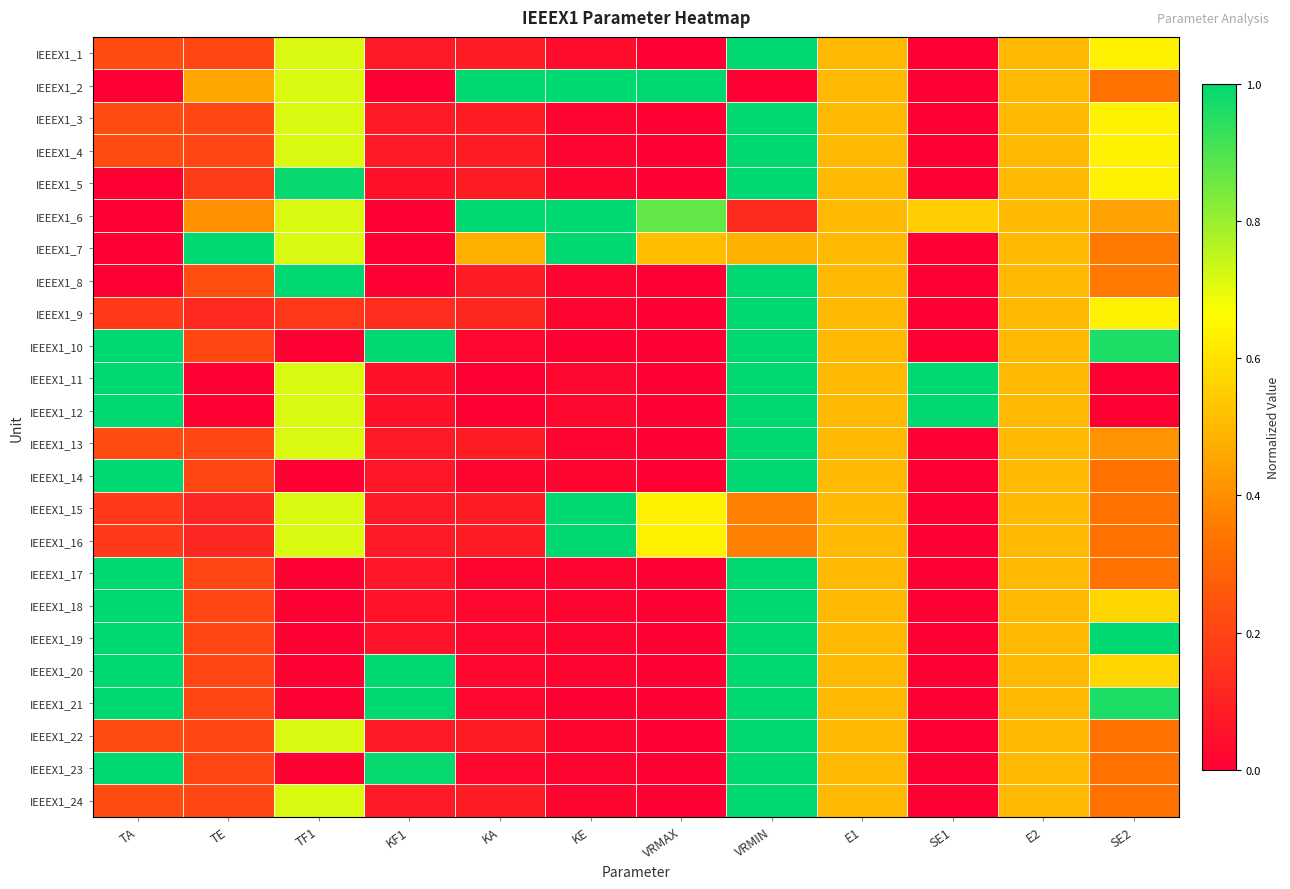

Reading right to left, list all the values displayed in this chart.

IEEEX1_1: SE2=0.6	E2=0.5	SE1=0.0	E1=0.5	VRMIN=1.0	VRMAX=0.0	KE=0.0	KA=0.1	KF1=0.1	TF1=0.7	TE=0.2	TA=0.2
IEEEX1_2: SE2=0.3	E2=0.5	SE1=0.0	E1=0.5	VRMIN=0.0	VRMAX=1.0	KE=1.0	KA=1.0	KF1=0.0	TF1=0.7	TE=0.5	TA=0.0
IEEEX1_3: SE2=0.6	E2=0.5	SE1=0.0	E1=0.5	VRMIN=1.0	VRMAX=0.0	KE=0.0	KA=0.1	KF1=0.1	TF1=0.7	TE=0.2	TA=0.2
IEEEX1_4: SE2=0.6	E2=0.5	SE1=0.0	E1=0.5	VRMIN=1.0	VRMAX=0.0	KE=0.0	KA=0.1	KF1=0.1	TF1=0.7	TE=0.2	TA=0.2
IEEEX1_5: SE2=0.6	E2=0.5	SE1=0.0	E1=0.5	VRMIN=1.0	VRMAX=0.0	KE=0.0	KA=0.1	KF1=0.0	TF1=1.0	TE=0.2	TA=0.0
IEEEX1_6: SE2=0.4	E2=0.5	SE1=0.5	E1=0.5	VRMIN=0.1	VRMAX=0.9	KE=1.0	KA=1.0	KF1=0.0	TF1=0.7	TE=0.4	TA=0.0
IEEEX1_7: SE2=0.3	E2=0.5	SE1=0.0	E1=0.5	VRMIN=0.5	VRMAX=0.5	KE=1.0	KA=0.5	KF1=0.0	TF1=0.7	TE=1.0	TA=0.0
IEEEX1_8: SE2=0.3	E2=0.5	SE1=0.0	E1=0.5	VRMIN=1.0	VRMAX=0.0	KE=0.0	KA=0.1	KF1=0.0	TF1=1.0	TE=0.2	TA=0.0
IEEEX1_9: SE2=0.6	E2=0.5	SE1=0.0	E1=0.5	VRMIN=1.0	VRMAX=0.0	KE=0.0	KA=0.1	KF1=0.1	TF1=0.2	TE=0.1	TA=0.2
IEEEX1_10: SE2=1.0	E2=0.5	SE1=0.0	E1=0.5	VRMIN=1.0	VRMAX=0.0	KE=0.0	KA=0.0	KF1=1.0	TF1=0.0	TE=0.2	TA=1.0
IEEEX1_11: SE2=0.0	E2=0.5	SE1=1.0	E1=0.5	VRMIN=1.0	VRMAX=0.0	KE=0.0	KA=0.0	KF1=0.0	TF1=0.7	TE=0.0	TA=1.0
IEEEX1_12: SE2=0.0	E2=0.5	SE1=1.0	E1=0.5	VRMIN=1.0	VRMAX=0.0	KE=0.0	KA=0.0	KF1=0.0	TF1=0.7	TE=0.0	TA=1.0
IEEEX1_13: SE2=0.4	E2=0.5	SE1=0.0	E1=0.5	VRMIN=1.0	VRMAX=0.0	KE=0.0	KA=0.1	KF1=0.1	TF1=0.7	TE=0.2	TA=0.2
IEEEX1_14: SE2=0.3	E2=0.5	SE1=0.0	E1=0.5	VRMIN=1.0	VRMAX=0.0	KE=0.0	KA=0.0	KF1=0.1	TF1=0.0	TE=0.2	TA=1.0
IEEEX1_15: SE2=0.3	E2=0.5	SE1=0.0	E1=0.5	VRMIN=0.4	VRMAX=0.6	KE=1.0	KA=0.1	KF1=0.1	TF1=0.7	TE=0.1	TA=0.2
IEEEX1_16: SE2=0.3	E2=0.5	SE1=0.0	E1=0.5	VRMIN=0.4	VRMAX=0.6	KE=1.0	KA=0.1	KF1=0.1	TF1=0.7	TE=0.1	TA=0.2
IEEEX1_17: SE2=0.3	E2=0.5	SE1=0.0	E1=0.5	VRMIN=1.0	VRMAX=0.0	KE=0.0	KA=0.0	KF1=0.1	TF1=0.0	TE=0.2	TA=1.0
IEEEX1_18: SE2=0.6	E2=0.5	SE1=0.0	E1=0.5	VRMIN=1.0	VRMAX=0.0	KE=0.0	KA=0.0	KF1=0.1	TF1=0.0	TE=0.2	TA=1.0
IEEEX1_19: SE2=1.0	E2=0.5	SE1=0.0	E1=0.5	VRMIN=1.0	VRMAX=0.0	KE=0.0	KA=0.0	KF1=0.1	TF1=0.0	TE=0.2	TA=1.0
IEEEX1_20: SE2=0.6	E2=0.5	SE1=0.0	E1=0.5	VRMIN=1.0	VRMAX=0.0	KE=0.0	KA=0.0	KF1=1.0	TF1=0.0	TE=0.2	TA=1.0
IEEEX1_21: SE2=1.0	E2=0.5	SE1=0.0	E1=0.5	VRMIN=1.0	VRMAX=0.0	KE=0.0	KA=0.0	KF1=1.0	TF1=0.0	TE=0.2	TA=1.0
IEEEX1_22: SE2=0.3	E2=0.5	SE1=0.0	E1=0.5	VRMIN=1.0	VRMAX=0.0	KE=0.0	KA=0.1	KF1=0.1	TF1=0.7	TE=0.2	TA=0.2
IEEEX1_23: SE2=0.3	E2=0.5	SE1=0.0	E1=0.5	VRMIN=1.0	VRMAX=0.0	KE=0.0	KA=0.0	KF1=1.0	TF1=0.0	TE=0.2	TA=1.0
IEEEX1_24: SE2=0.3	E2=0.5	SE1=0.0	E1=0.5	VRMIN=1.0	VRMAX=0.0	KE=0.0	KA=0.1	KF1=0.1	TF1=0.7	TE=0.2	TA=0.2